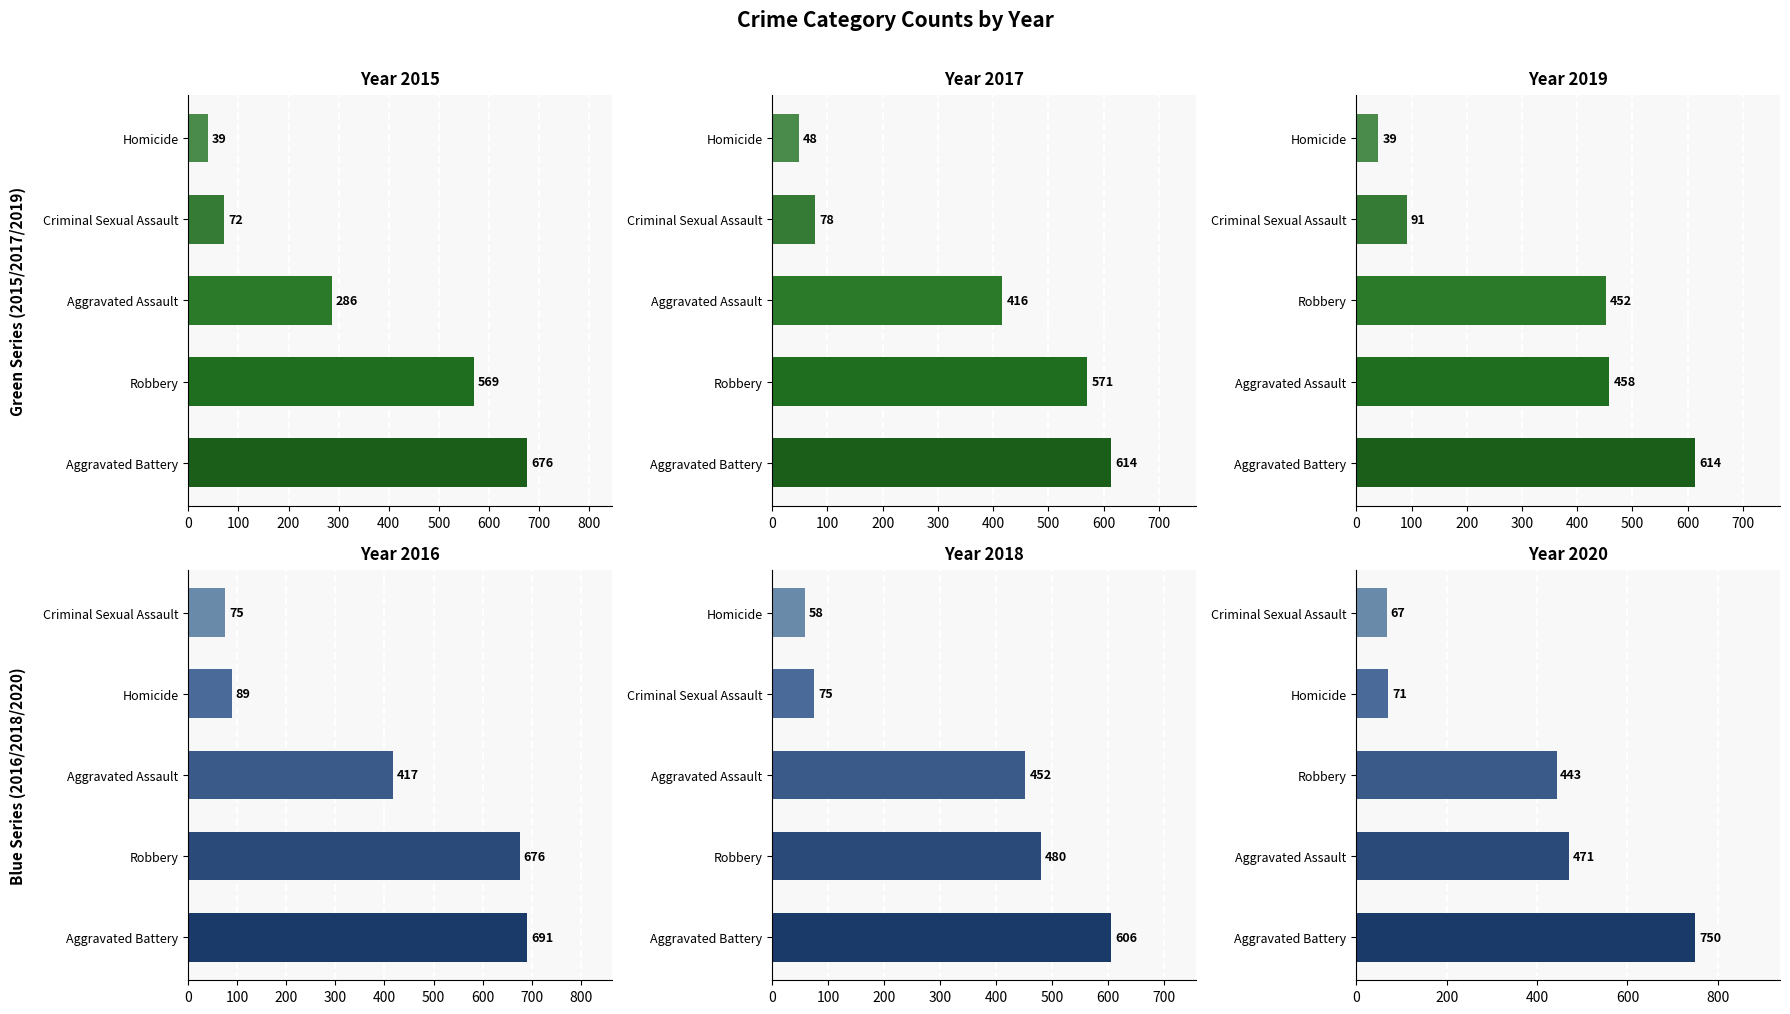

Which series has the largest range (max minus min)?

2020